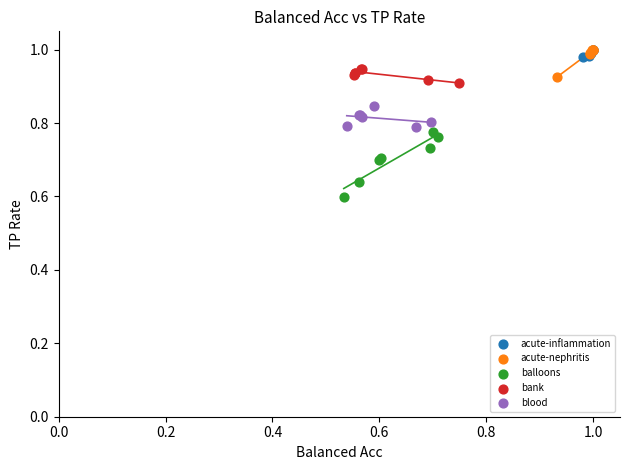

Which series has the widest spread of Y values?

balloons